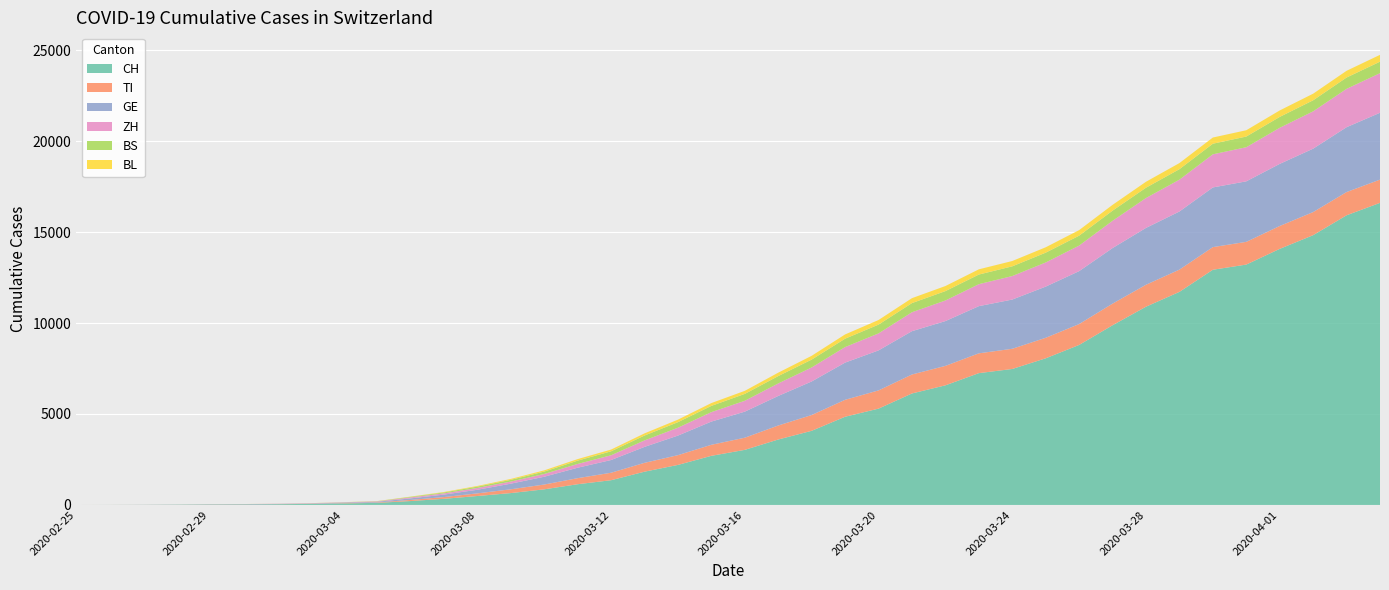

Reading left to right, extract all data points from this chart.

CH: 2020-02-25=0	2020-02-26=2	2020-02-27=6	2020-02-28=13	2020-02-29=23	2020-03-01=29	2020-03-02=40	2020-03-03=59	2020-03-04=86	2020-03-05=114	2020-03-06=214	2020-03-07=337	2020-03-08=491	2020-03-09=652	2020-03-10=858	2020-03-11=1139	2020-03-12=1359	2020-03-13=1828	2020-03-14=2200	2020-03-15=2700	2020-03-16=3028	2020-03-17=3597	2020-03-18=4075	2020-03-19=4848	2020-03-20=5294	2020-03-21=6128	2020-03-22=6575	2020-03-23=7245	2020-03-24=7474	2020-03-25=8060	2020-03-26=8795	2020-03-27=9877	2020-03-28=10897	2020-03-29=11712	2020-03-30=12928	2020-03-31=13213	2020-04-01=14076	2020-04-02=14829	2020-04-03=15922	2020-04-04=16605
TI: 2020-02-25=0	2020-02-26=1	2020-02-27=1	2020-02-28=1	2020-02-29=2	2020-03-01=2	2020-03-02=4	2020-03-03=8	2020-03-04=15	2020-03-05=23	2020-03-06=61	2020-03-07=96	2020-03-08=145	2020-03-09=208	2020-03-10=264	2020-03-11=333	2020-03-12=411	2020-03-13=487	2020-03-14=537	2020-03-15=607	2020-03-16=668	2020-03-17=770	2020-03-18=868	2020-03-19=932	2020-03-20=1002	2020-03-21=1043	2020-03-22=1069	2020-03-23=1089	2020-03-24=1110	2020-03-25=1128	2020-03-26=1148	2020-03-27=1189	2020-03-28=1207	2020-03-29=1223	2020-03-30=1245	2020-03-31=1249	2020-04-01=1258	2020-04-02=1270	2020-04-03=1278	2020-04-04=1278
GE: 2020-02-25=0	2020-02-26=1	2020-02-27=1	2020-02-28=4	2020-02-29=8	2020-03-01=9	2020-03-02=10	2020-03-03=13	2020-03-04=26	2020-03-05=36	2020-03-06=85	2020-03-07=135	2020-03-08=199	2020-03-09=309	2020-03-10=428	2020-03-11=574	2020-03-12=699	2020-03-13=876	2020-03-14=1075	2020-03-15=1275	2020-03-16=1432	2020-03-17=1624	2020-03-18=1844	2020-03-19=2044	2020-03-20=2199	2020-03-21=2381	2020-03-22=2462	2020-03-23=2593	2020-03-24=2706	2020-03-25=2813	2020-03-26=2909	2020-03-27=3054	2020-03-28=3124	2020-03-29=3195	2020-03-30=3280	2020-03-31=3326	2020-04-01=3413	2020-04-02=3485	2020-04-03=3564	2020-04-04=3675
ZH: 2020-02-25=0	2020-02-26=0	2020-02-27=2	2020-02-28=2	2020-02-29=6	2020-03-01=7	2020-03-02=10	2020-03-03=13	2020-03-04=16	2020-03-05=23	2020-03-06=53	2020-03-07=68	2020-03-08=98	2020-03-09=116	2020-03-10=153	2020-03-11=207	2020-03-12=261	2020-03-13=356	2020-03-14=433	2020-03-15=520	2020-03-16=598	2020-03-17=688	2020-03-18=771	2020-03-19=854	2020-03-20=934	2020-03-21=1041	2020-03-22=1132	2020-03-23=1208	2020-03-24=1292	2020-03-25=1327	2020-03-26=1405	2020-03-27=1499	2020-03-28=1643	2020-03-29=1750	2020-03-30=1821	2020-03-31=1876	2020-04-01=1985	2020-04-02=2052	2020-04-03=2109	2020-04-04=2176
BS: 2020-02-25=0	2020-02-26=0	2020-02-27=1	2020-02-28=1	2020-02-29=1	2020-03-01=1	2020-03-02=1	2020-03-03=3	2020-03-04=5	2020-03-05=10	2020-03-06=32	2020-03-07=51	2020-03-08=75	2020-03-09=95	2020-03-10=131	2020-03-11=182	2020-03-12=219	2020-03-13=268	2020-03-14=305	2020-03-15=343	2020-03-16=378	2020-03-17=404	2020-03-18=432	2020-03-19=461	2020-03-20=483	2020-03-21=503	2020-03-22=516	2020-03-23=529	2020-03-24=534	2020-03-25=539	2020-03-26=544	2020-03-27=558	2020-03-28=567	2020-03-29=577	2020-03-30=582	2020-03-31=586	2020-04-01=598	2020-04-02=607	2020-04-03=622	2020-04-04=632
BL: 2020-02-25=0	2020-02-26=0	2020-02-27=0	2020-02-28=1	2020-02-29=2	2020-03-01=2	2020-03-02=2	2020-03-03=2	2020-03-04=4	2020-03-05=6	2020-03-06=13	2020-03-07=25	2020-03-08=36	2020-03-09=50	2020-03-10=67	2020-03-11=85	2020-03-12=95	2020-03-13=119	2020-03-14=139	2020-03-15=156	2020-03-16=168	2020-03-17=188	2020-03-18=208	2020-03-19=234	2020-03-20=254	2020-03-21=271	2020-03-22=279	2020-03-23=288	2020-03-24=293	2020-03-25=296	2020-03-26=306	2020-03-27=318	2020-03-28=327	2020-03-29=335	2020-03-30=341	2020-03-31=347	2020-04-01=355	2020-04-02=363	2020-04-03=370	2020-04-04=376